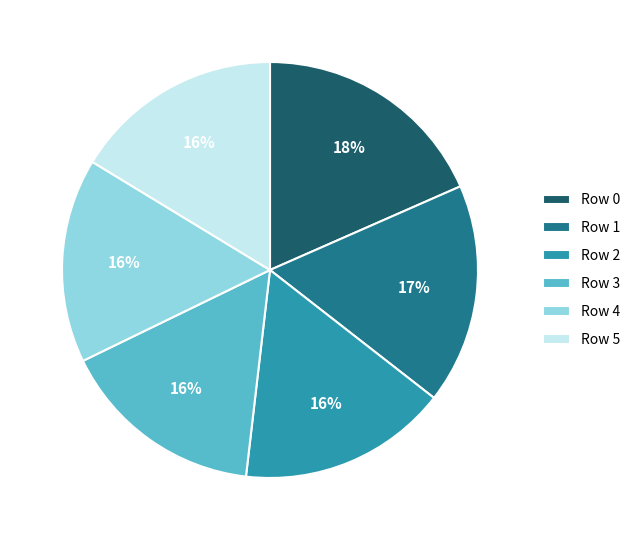

Does Row 4 account for over 50% of the chart?

No